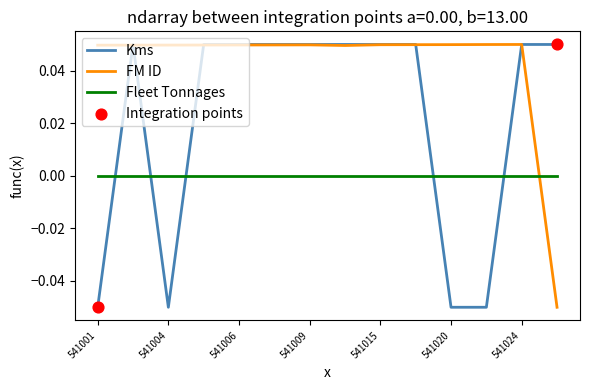

Which series ends up on top after the final intersection of Kms and Fleet Tonnages?

Kms